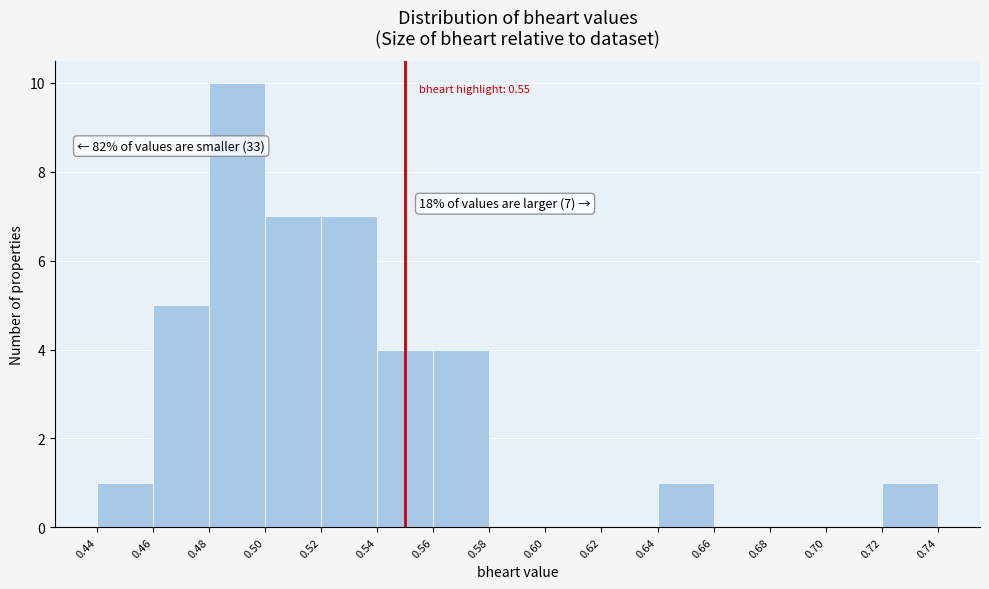

Over which range of the x-axis is the bar tallest?

0.48 to 0.50